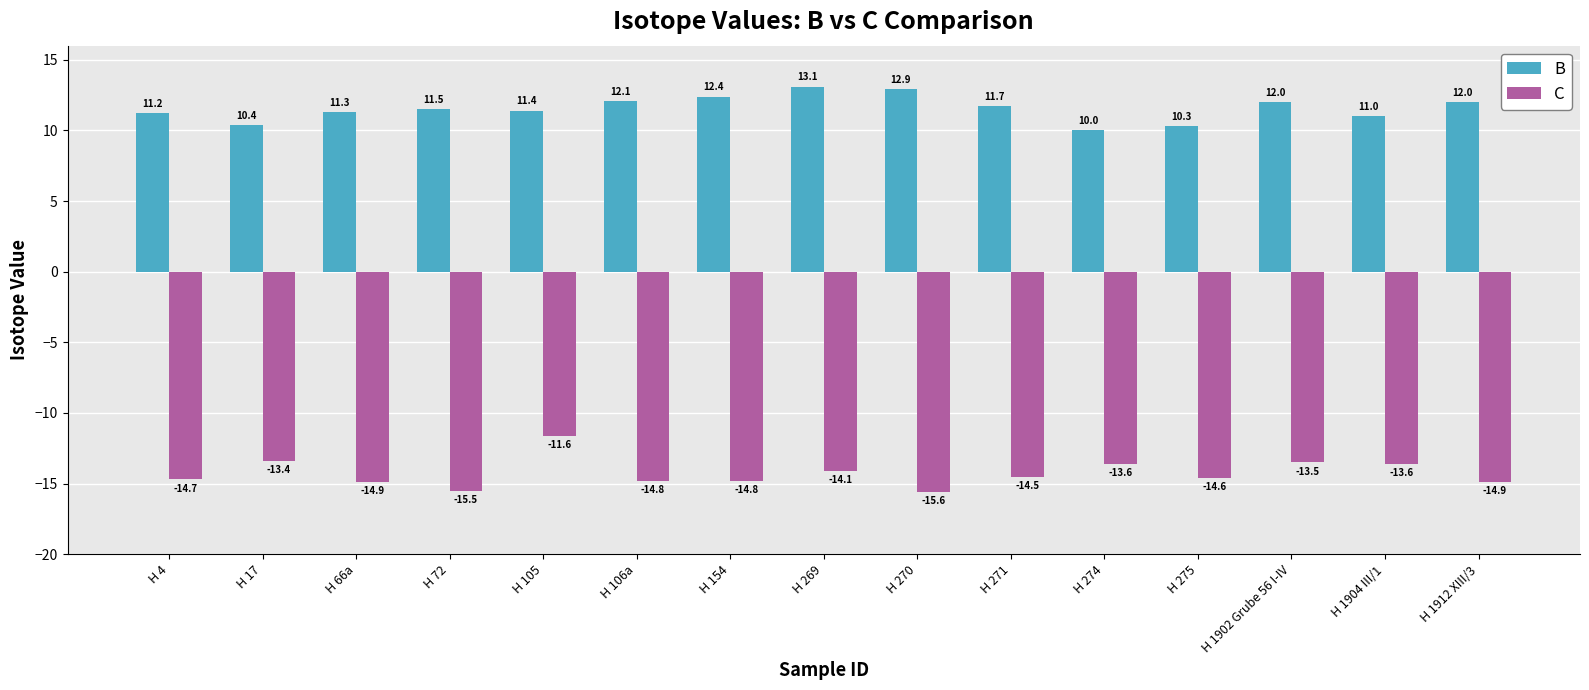

True or false: B has a value of 4.8 at H 274.

False